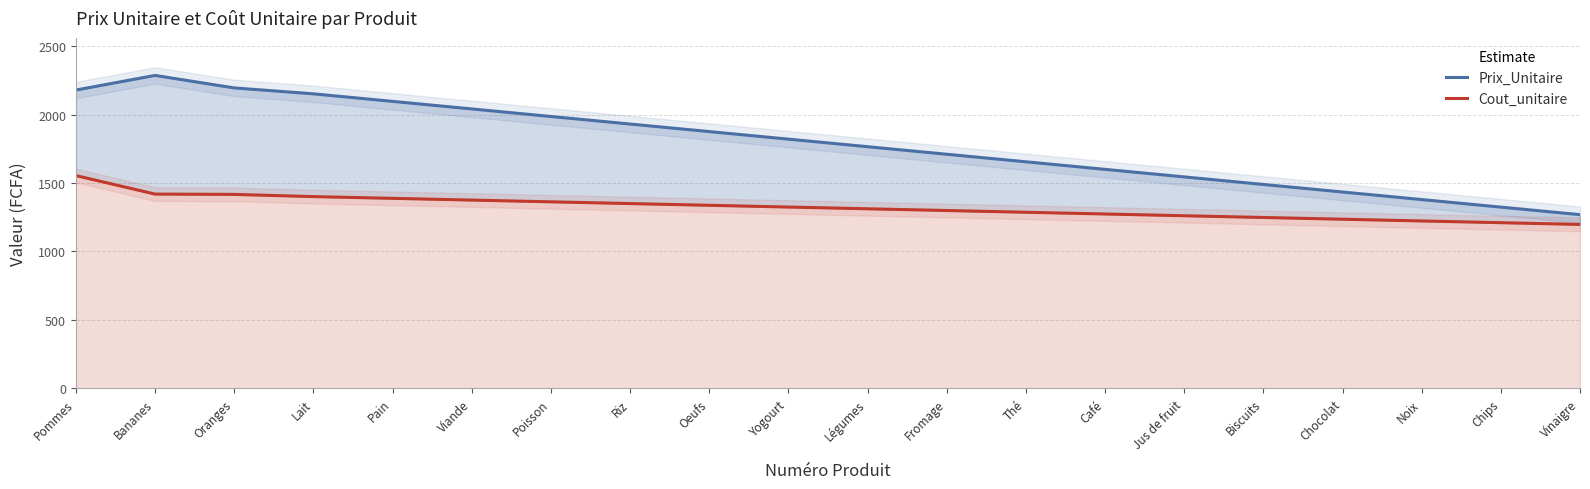

List the labels in order of Prix_Unitaire value, smallest first.

Vinaigre, Chips, Noix, Chocolat, Biscuits, Jus de fruit, Café, Thé, Fromage, Légumes, Yogourt, Oeufs, Riz, Poisson, Viande, Pain, Lait, Pommes, Oranges, Bananes